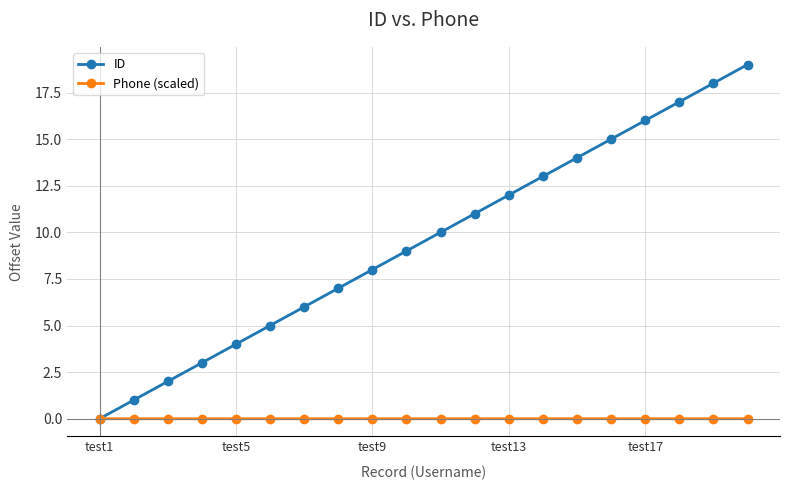

Which series has the largest total across all categories?

ID